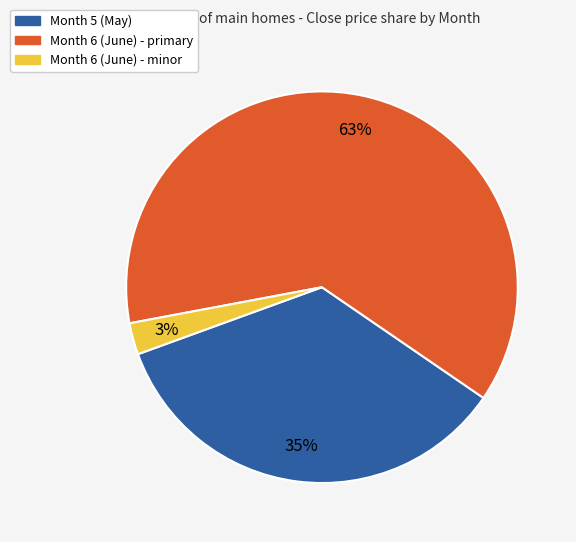

To the nearest percent, what is the difference between the Month 5 (May) and Month 6 (June) - minor slice percentages?

32%